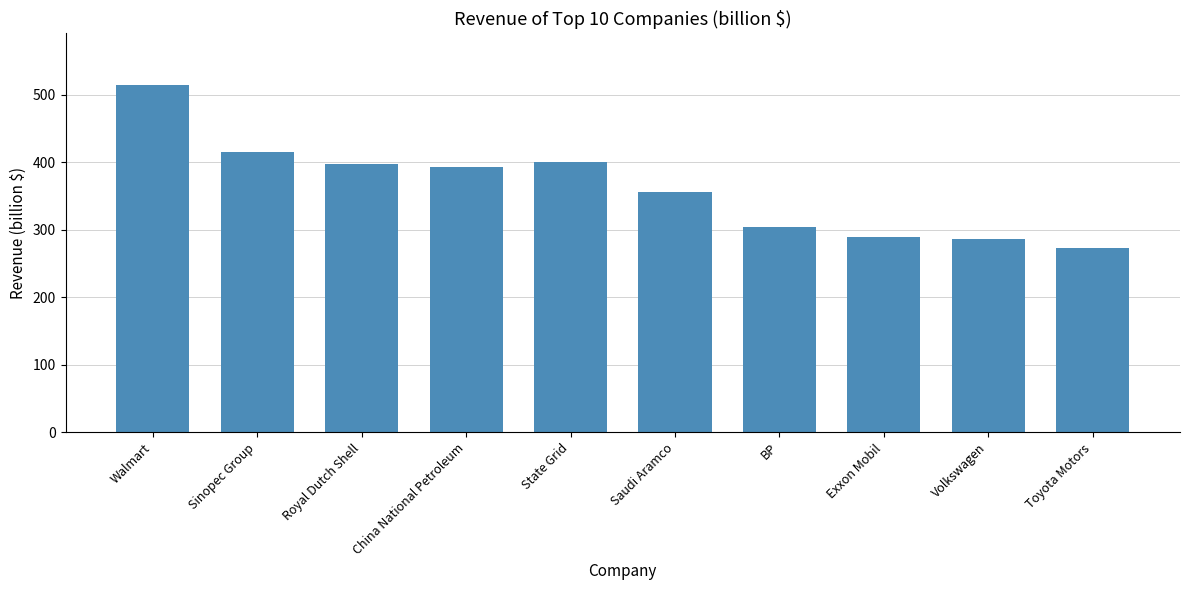

What is the greatest value displayed?

514